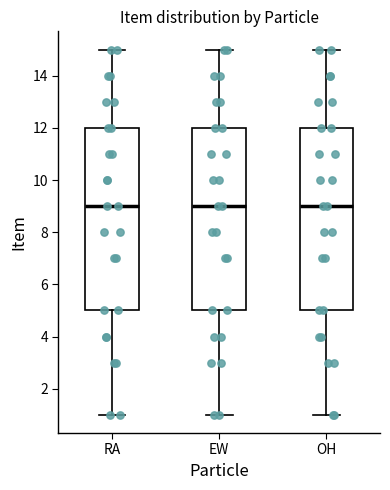

Where is the lower edge of the box for EW on the y-axis? The values are not printed on the chart, so give them approximately, as read against the axis.

5